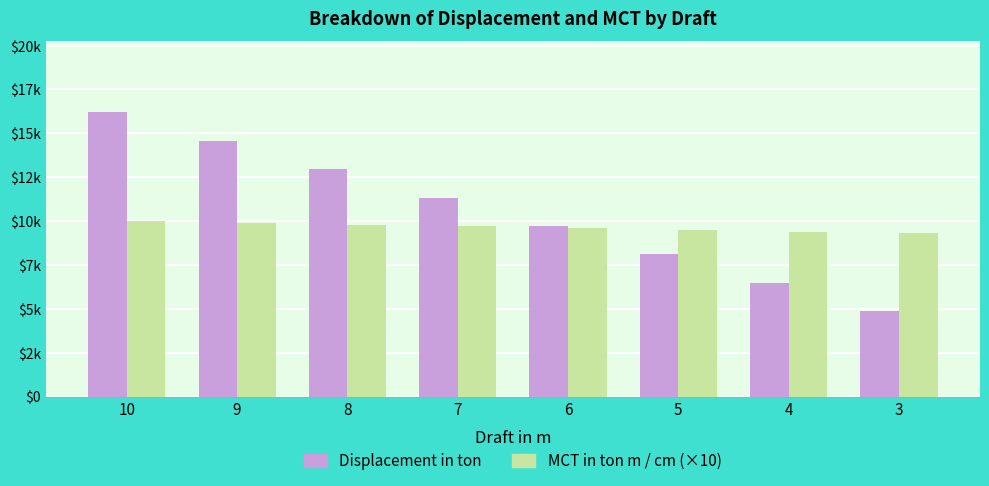

Reading left to right, transcribe all the data shown in this chart.

Displacement in ton: 16200	14580	12960	11340	9720	8100	6480	4860
MCT in ton m / cm (×10): 10000	9900	9800	9700	9600	9500	9400	9300